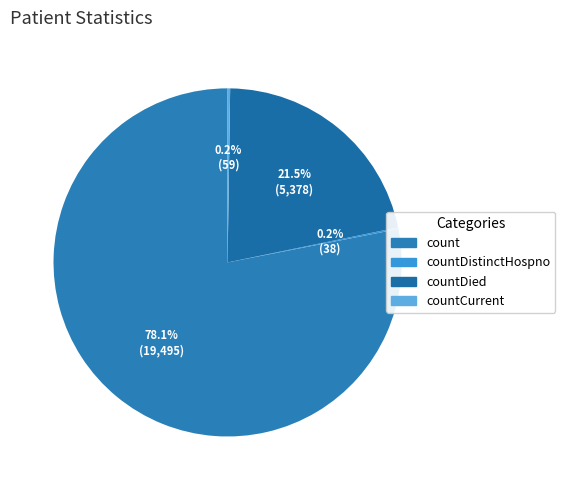

Which has a higher value, countDied or count?

count